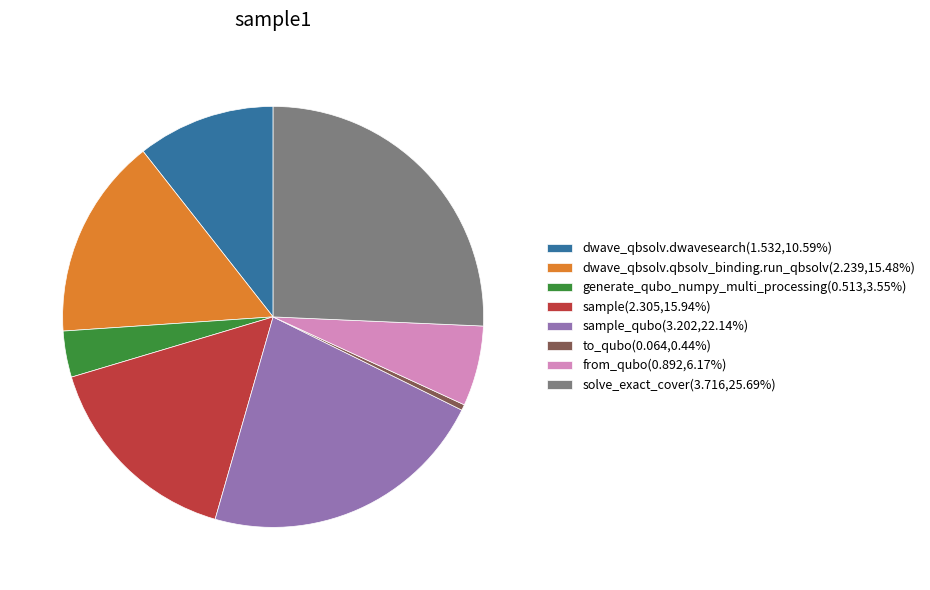

Is the sum of dwave_qbsolv.dwavesearch(1.532,10.59%) and to_qubo(0.064,0.44%) greater than half?

No